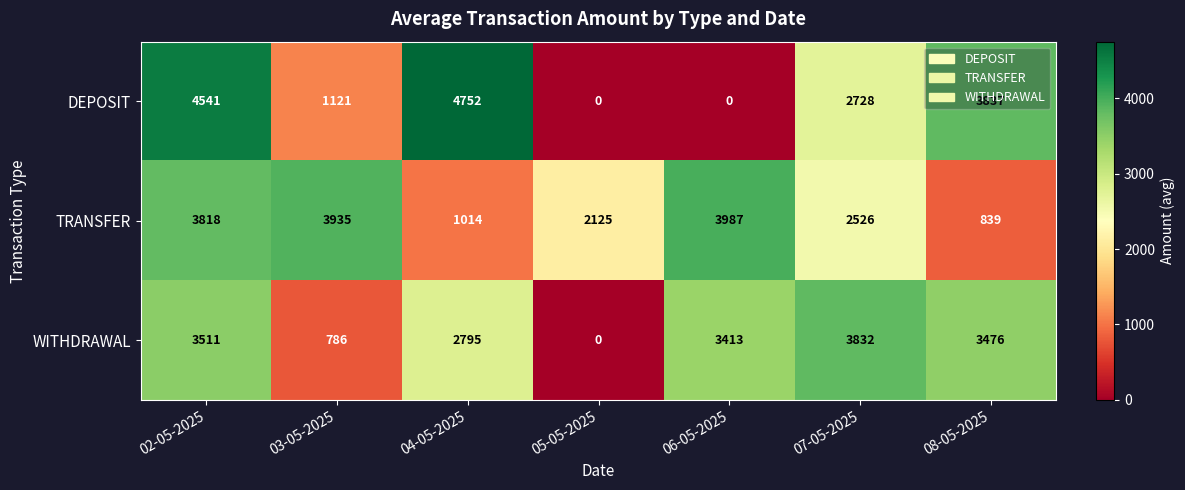

What is the average value of the WITHDRAWAL series?

2545